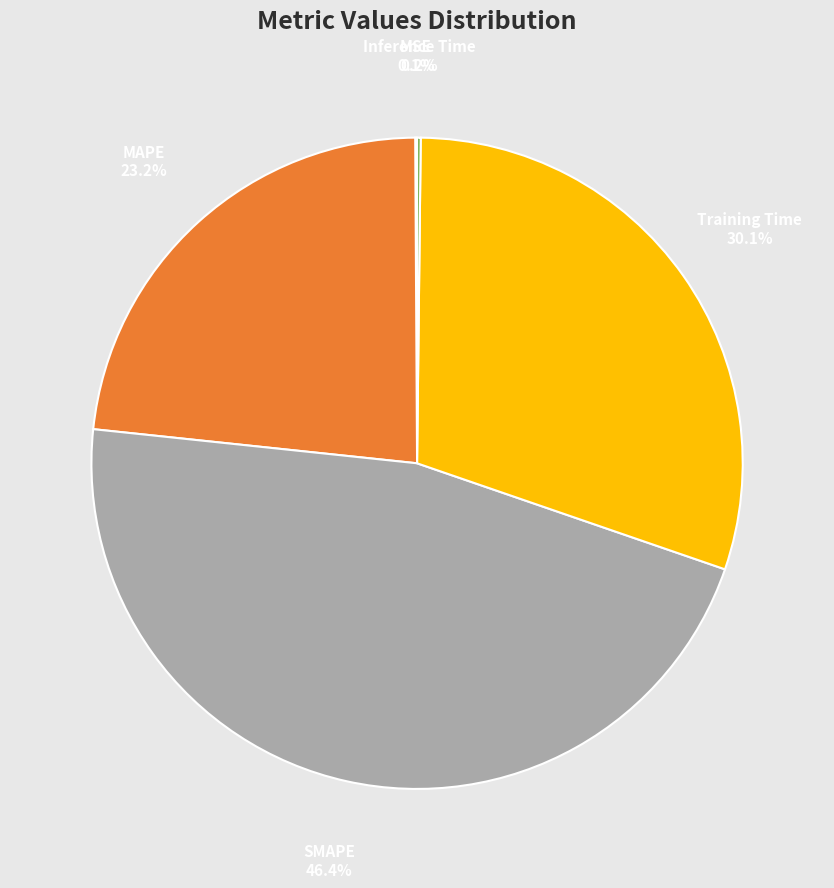

Does any single category account for the majority?

No